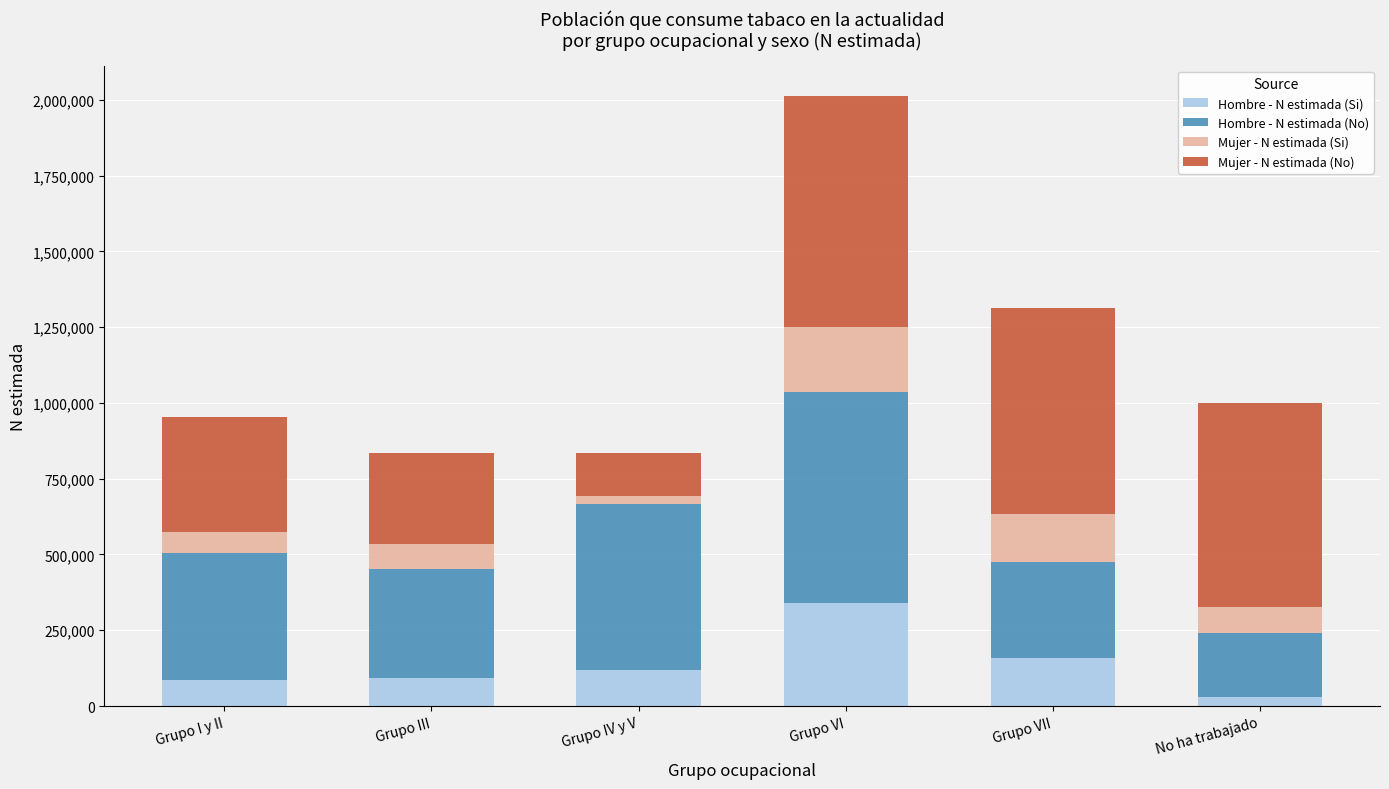

Which category has the highest value in the Hombre - N estimada (Si) series?

Grupo VI